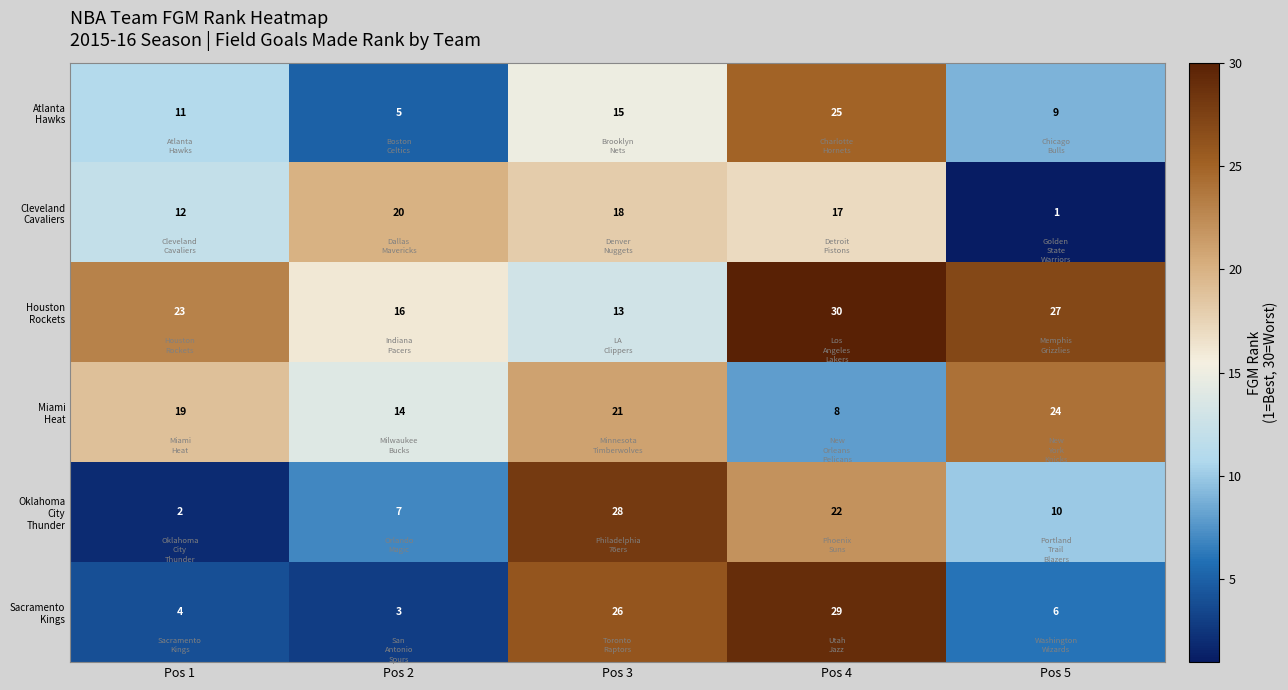

Which category has the lowest value across all series?

Pos 5